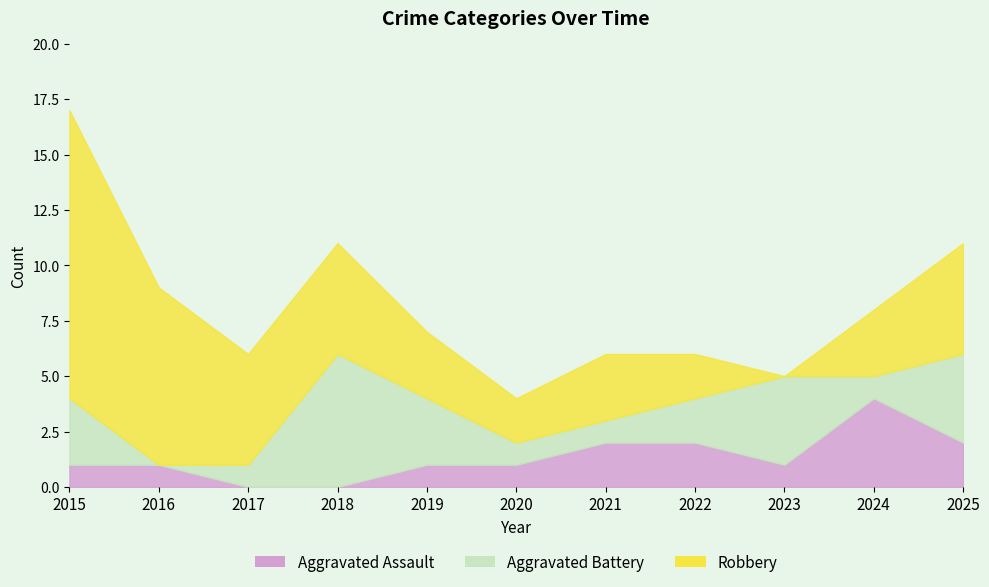

Reading left to right, what are all the values shown in this chart?

Aggravated Assault: 1	1	0	0	1	1	2	2	1	4	2
Aggravated Battery: 3	0	1	6	3	1	1	2	4	1	4
Robbery: 13	8	5	5	3	2	3	2	0	3	5